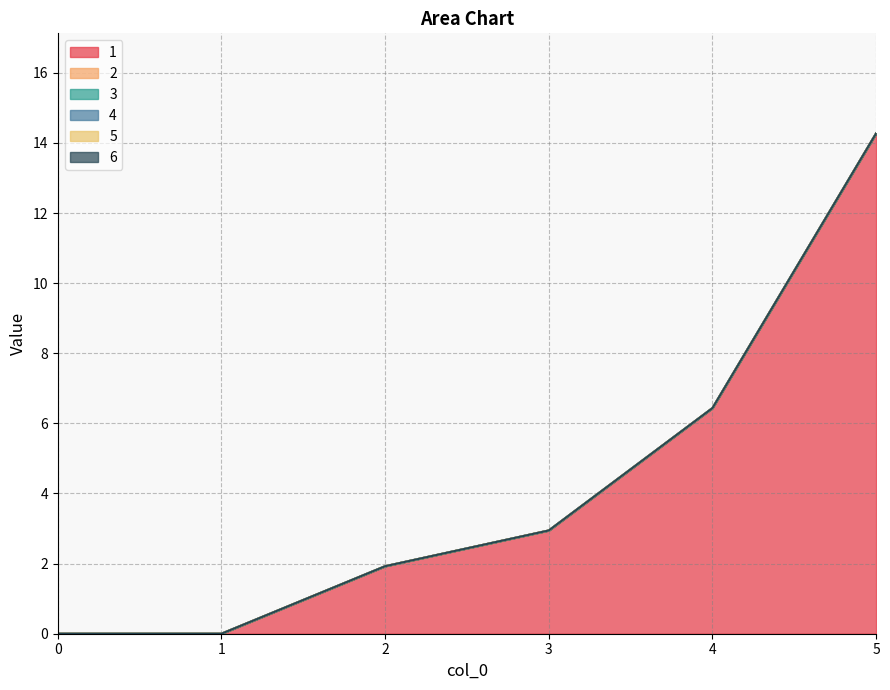

At which label does 1 first exceed 2?

3